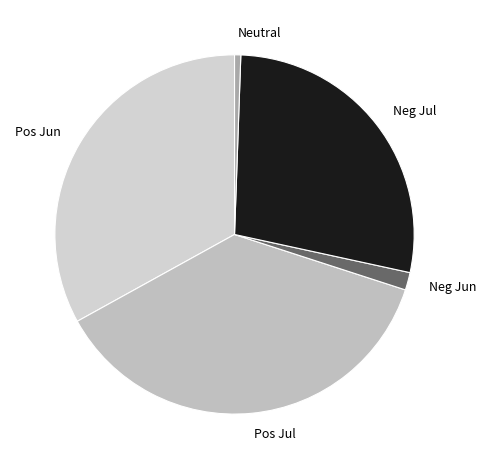

Rank the categories by value from highest to lowest.

Pos Jul, Pos Jun, Neg Jul, Neg Jun, Neutral